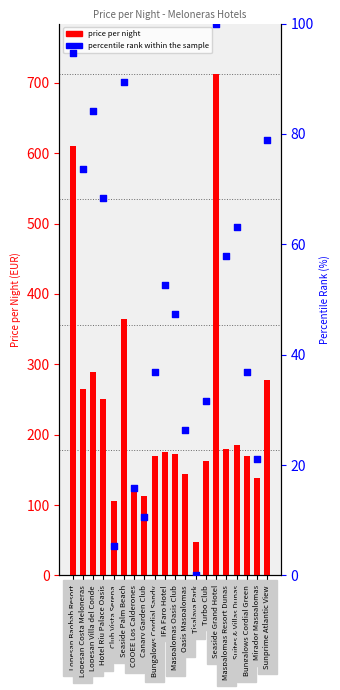

Which series has the largest Y range (max minus min)?

price per night